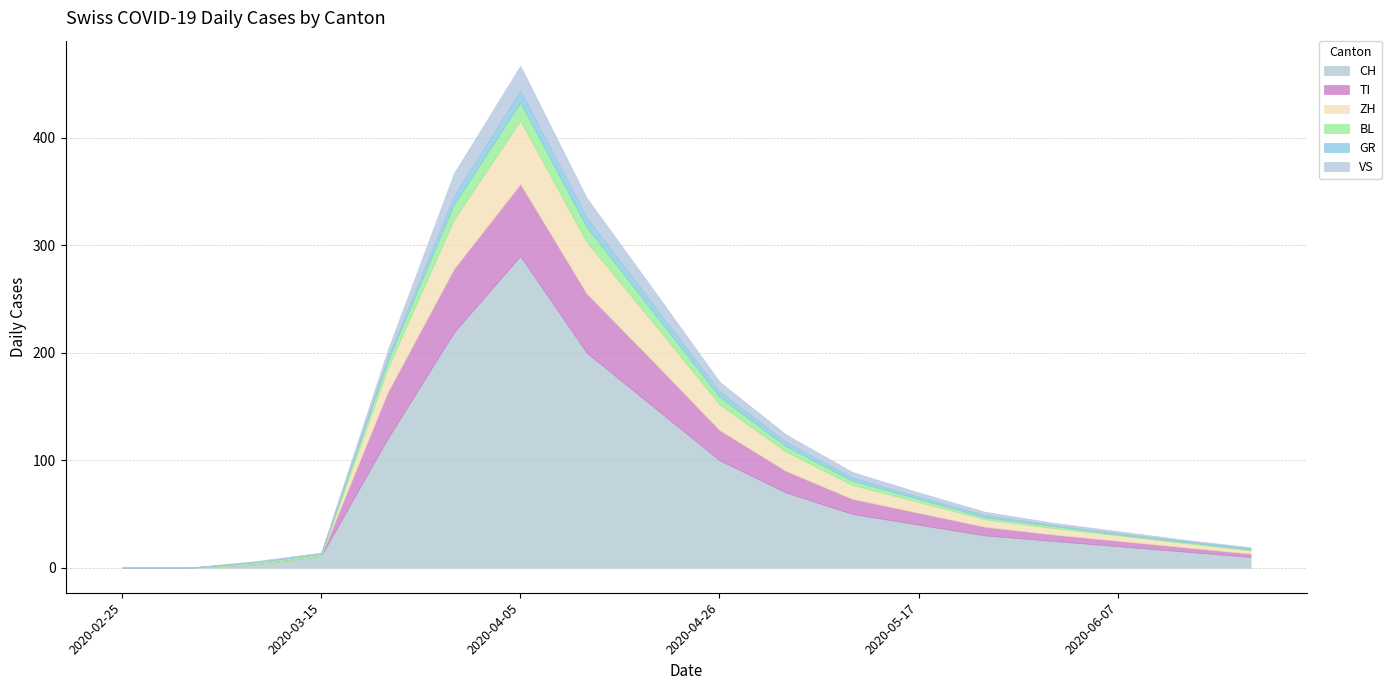

What is the sum of the ZH values at 2020-03-29 and 2020-05-31?

49